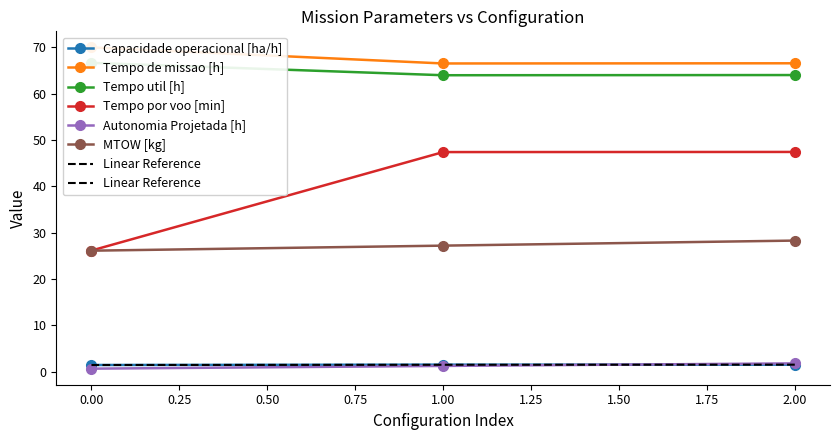

List the labels in order of MTOW [kg] value, largest first.

2, 1, 0